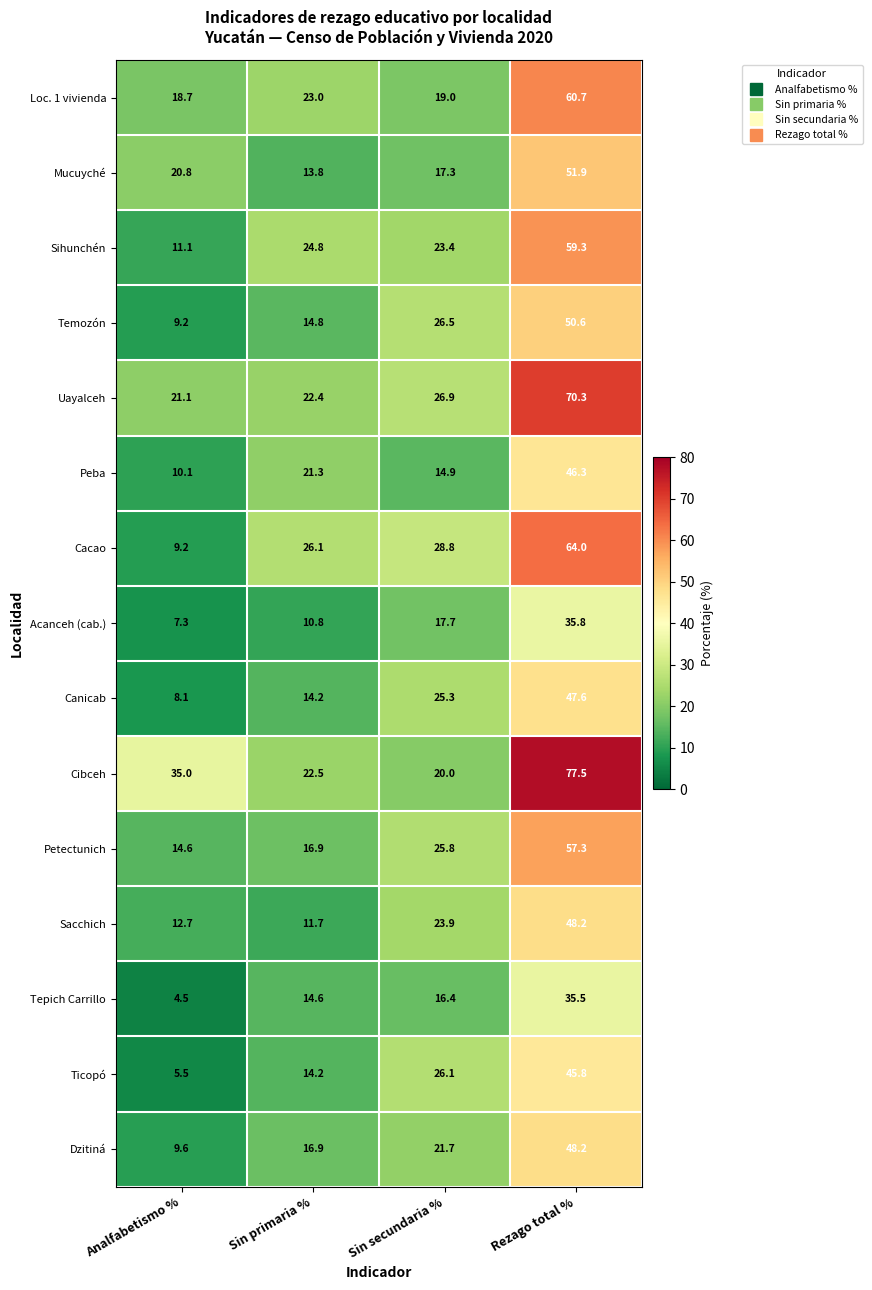

What is the difference between the highest and lowest values at Sin primaria %?

15.3